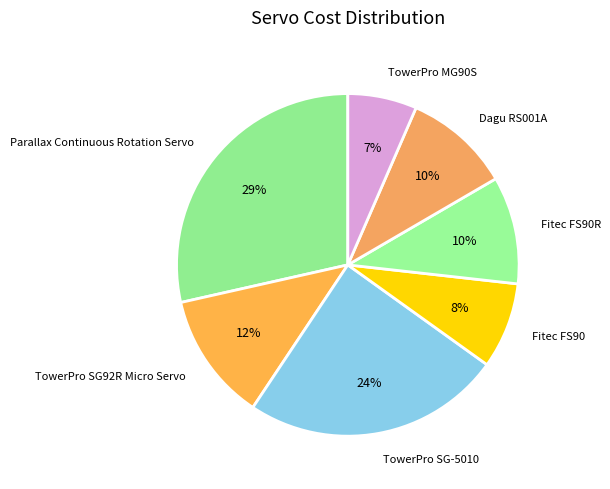

To the nearest percent, what is the difference between the largest and smallest slice percentages?

22%